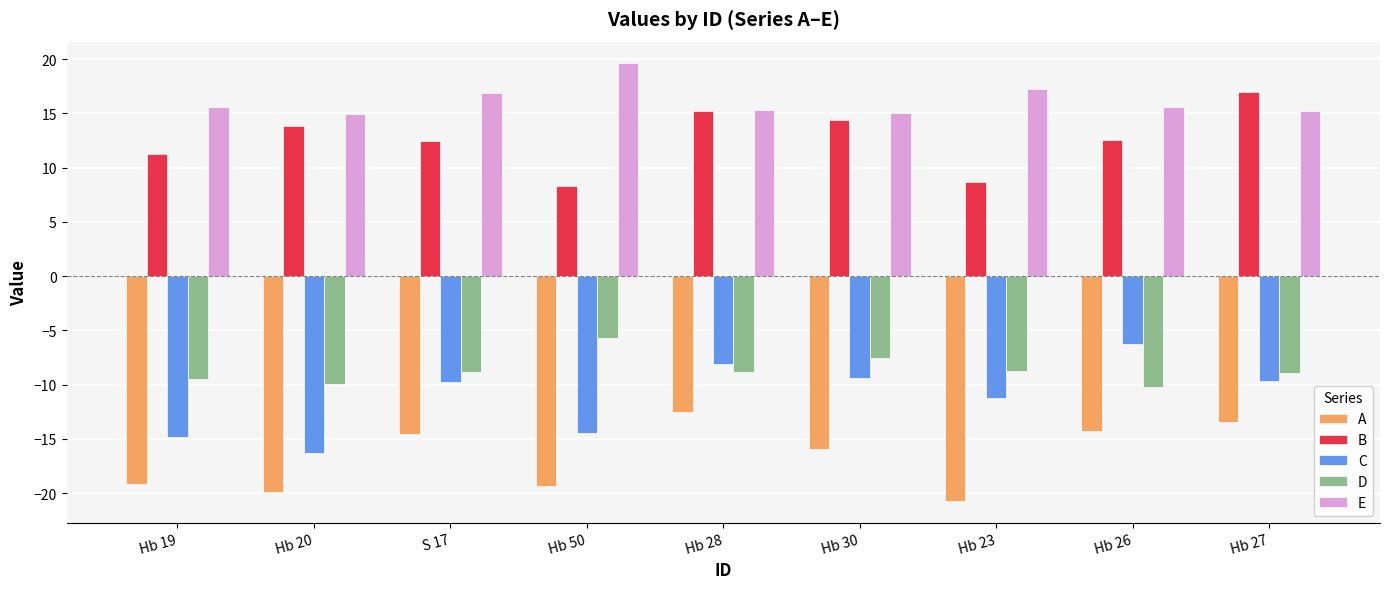

Which series has the largest total across all categories?

E